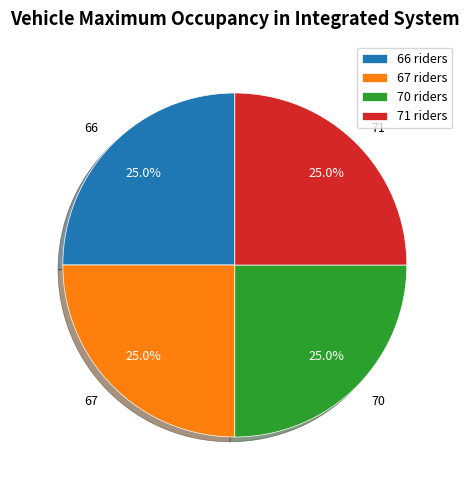

Approximately how many times larger is the value at 67 compared to 70?

1.0